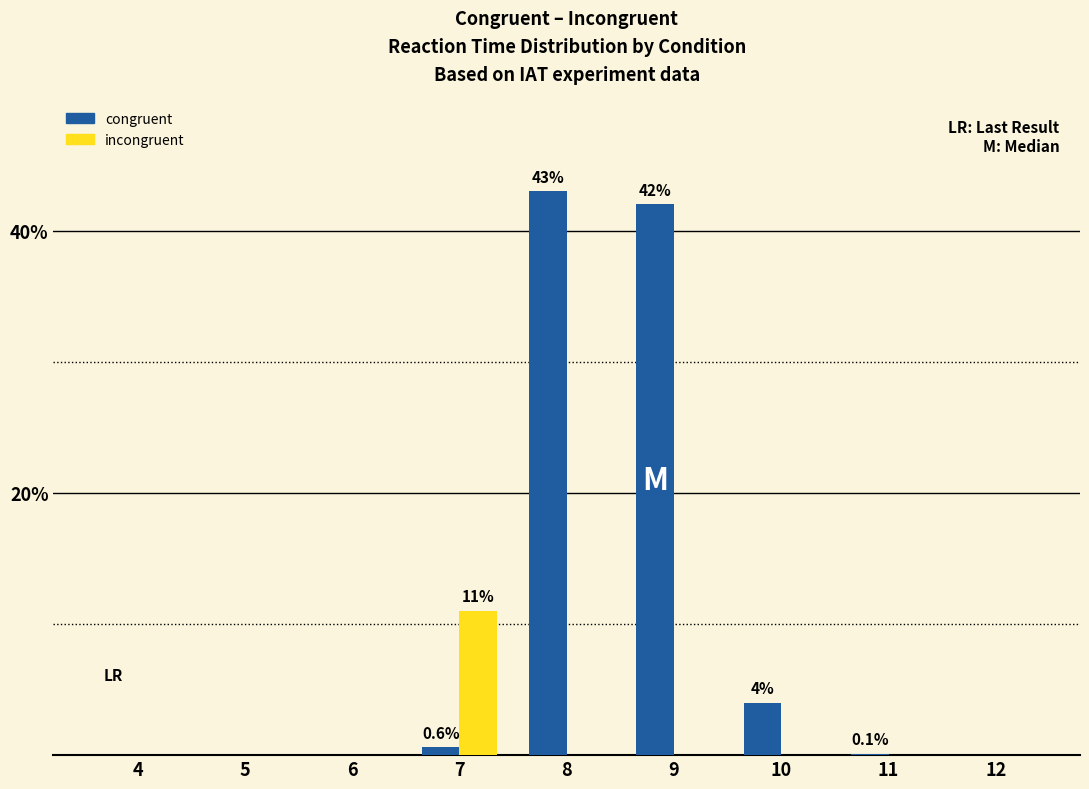

What is the greatest value displayed?

43.0